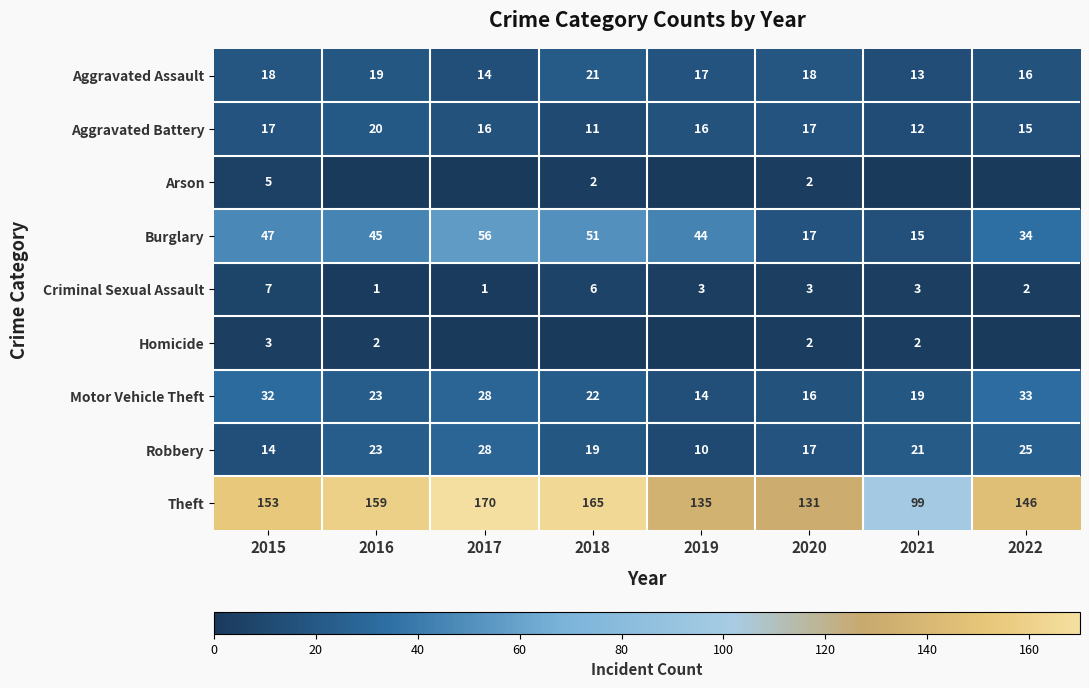

What is the minimum value for Criminal Sexual Assault?

1